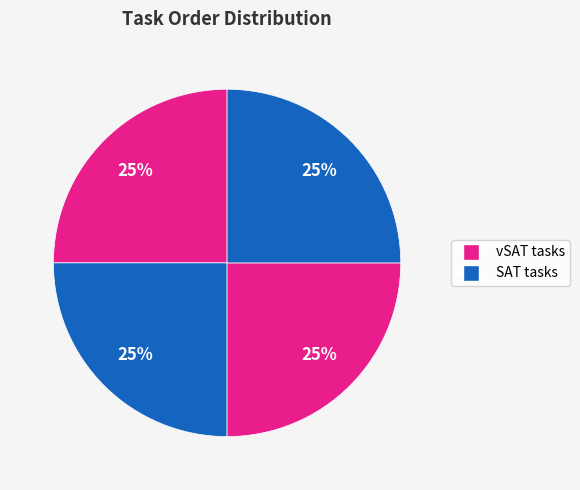

How many segments does this pie chart have?

4